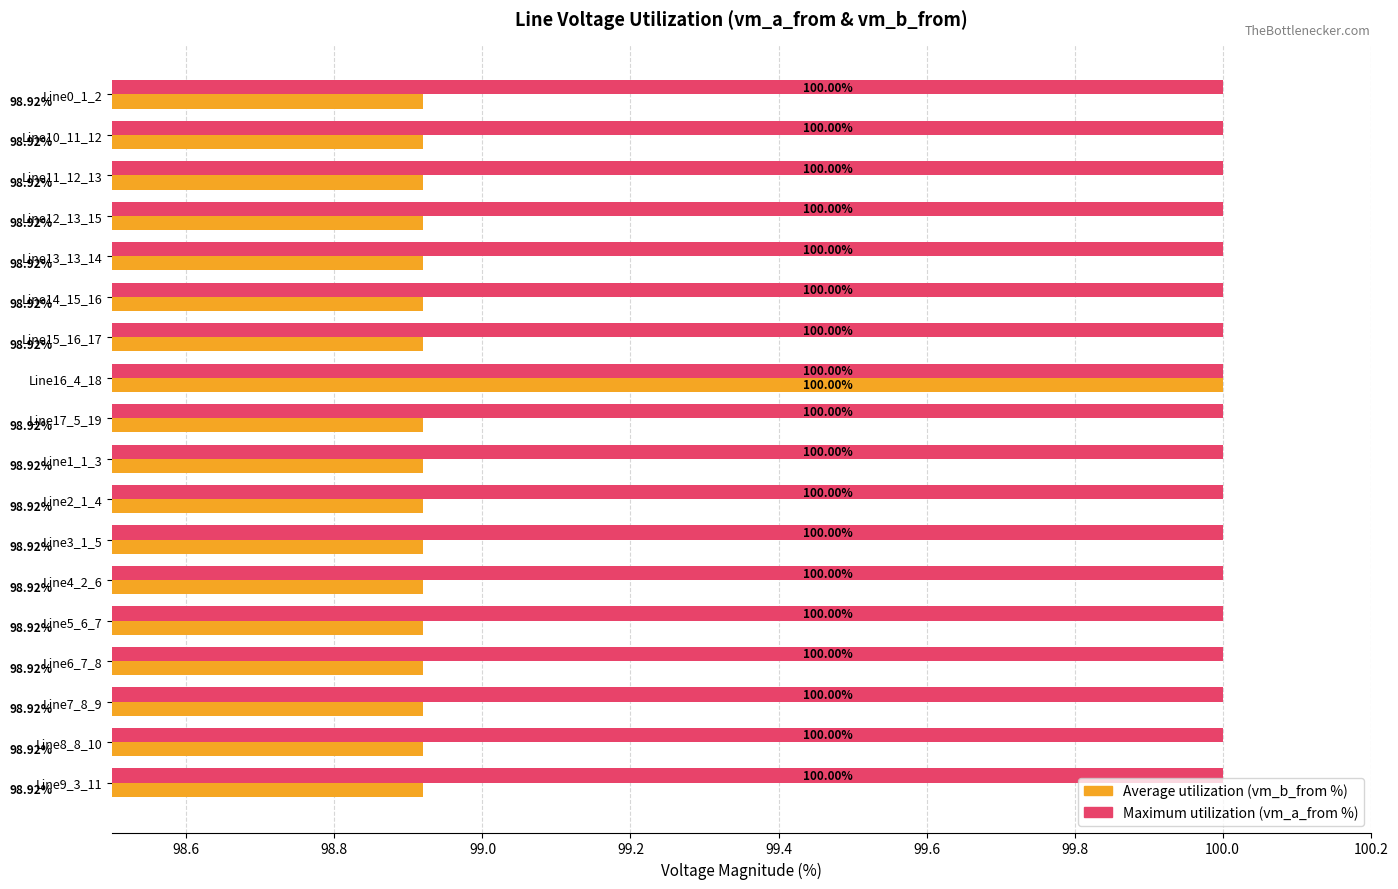

What is the sum of the Average utilization (vm_b_from %) values at Line13_13_14 and Line3_1_5?

197.8